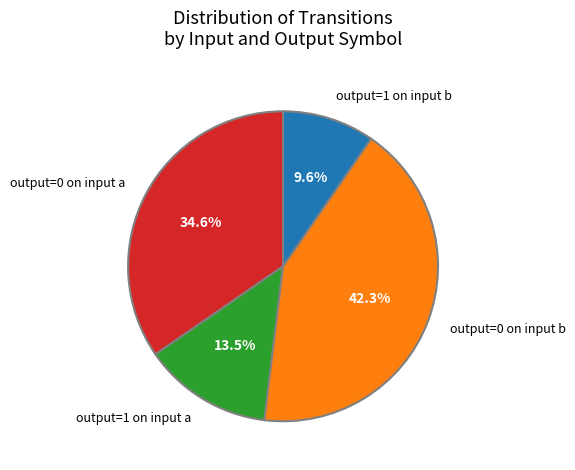

Is there a majority slice in this chart?

No